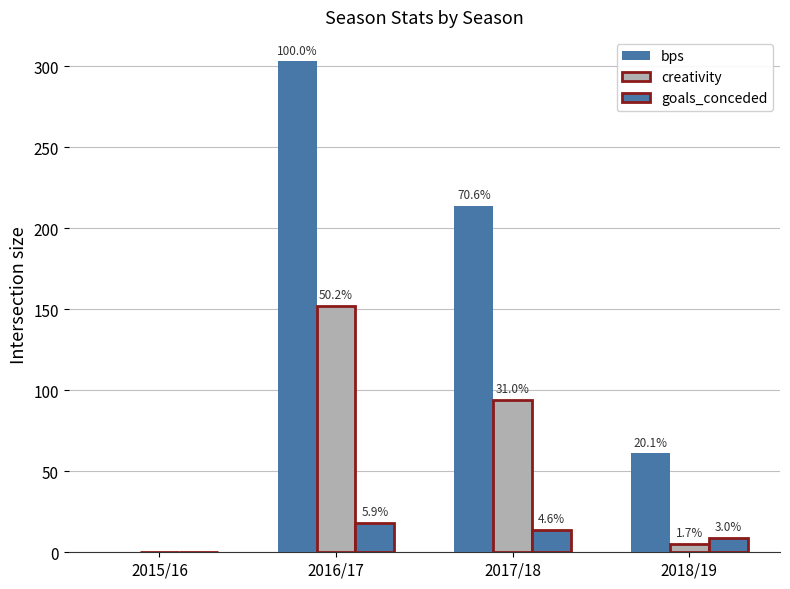

Count the bps values in the range 61 to 303.

3